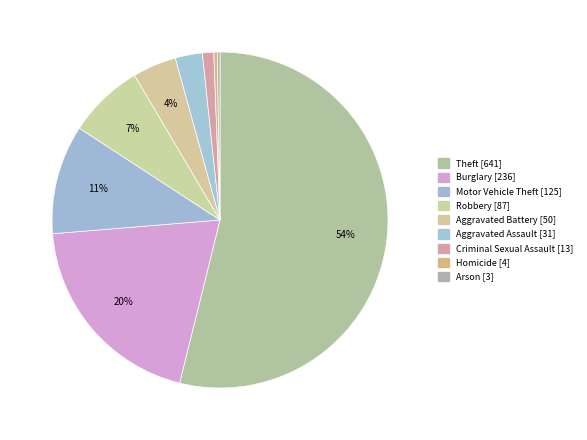

Which category has the biggest portion of the pie?

Theft